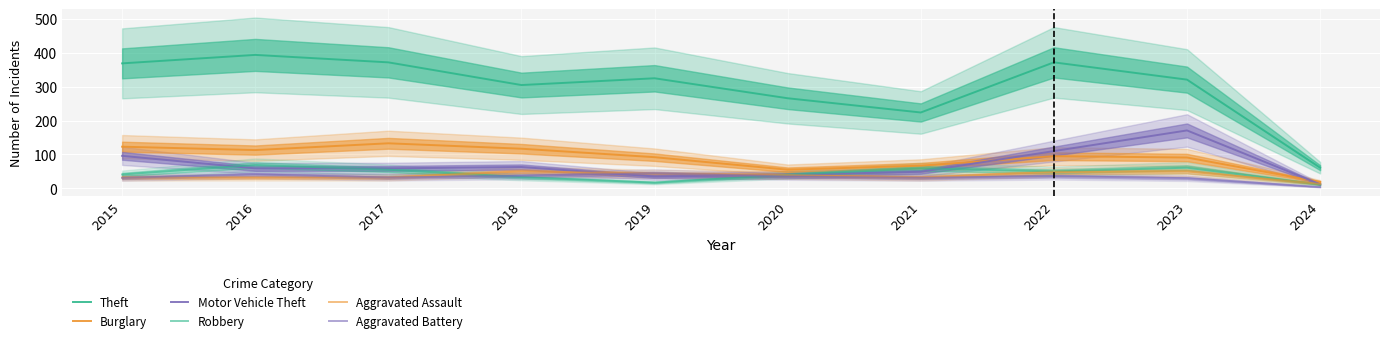

At how many categories does at least one series exceed 32?

10